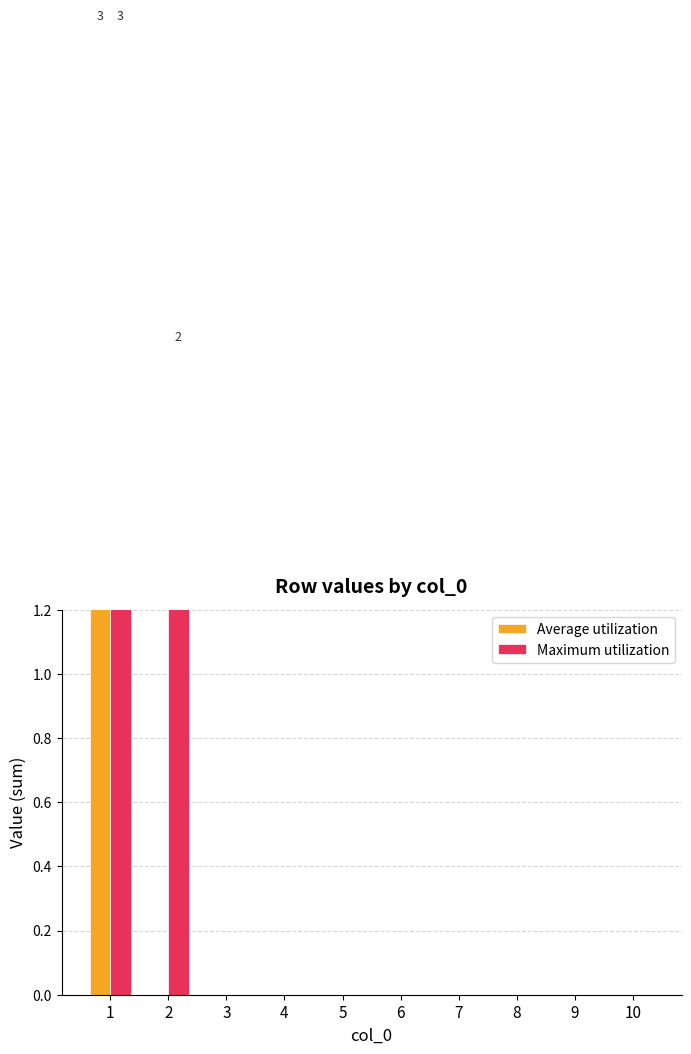

How many data points in Maximum utilization are above 0?

2